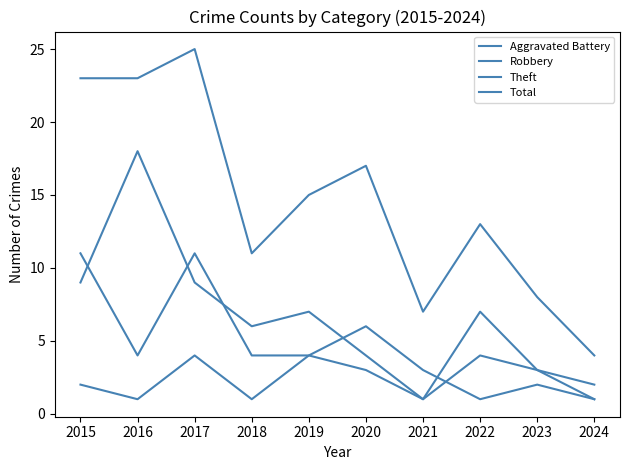

How many lines are shown in the chart?

4